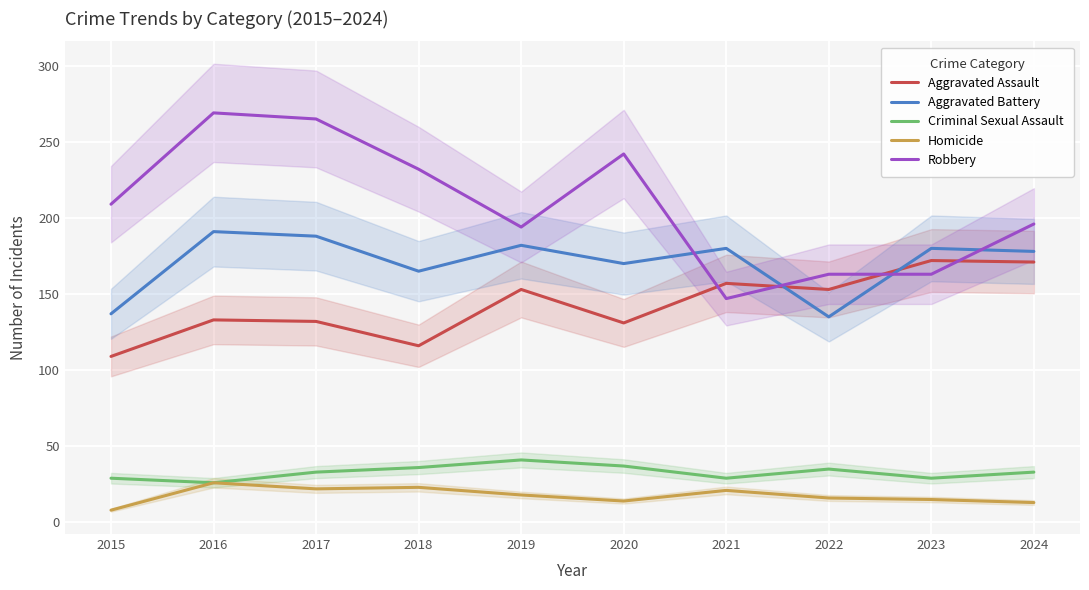

List the series in order of their peak value, highest first.

Robbery, Aggravated Battery, Aggravated Assault, Criminal Sexual Assault, Homicide